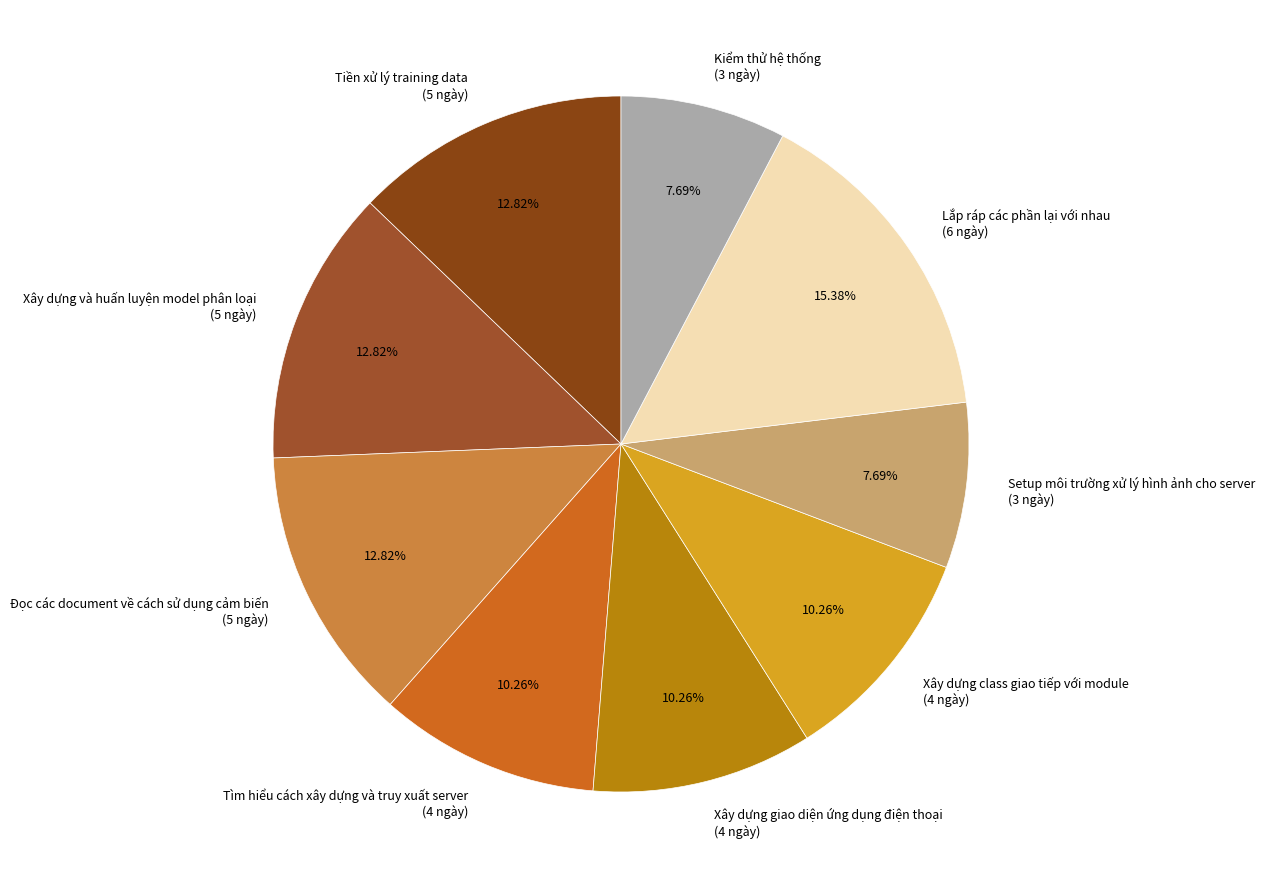

To the nearest percent, what is the average slice percentage?

11%